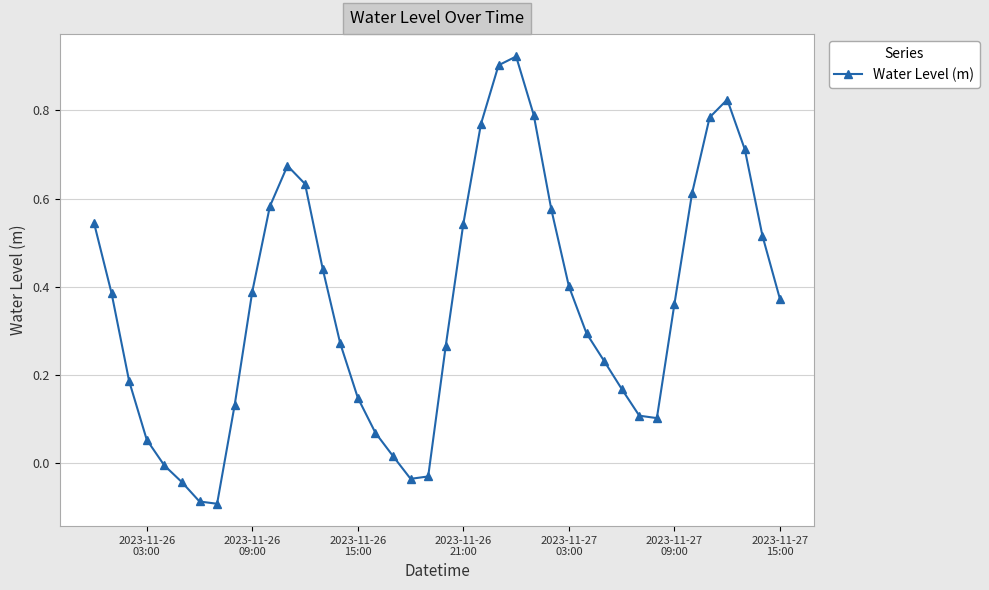

How many interior local peaks (higher than both neighbors) does the data have?

3